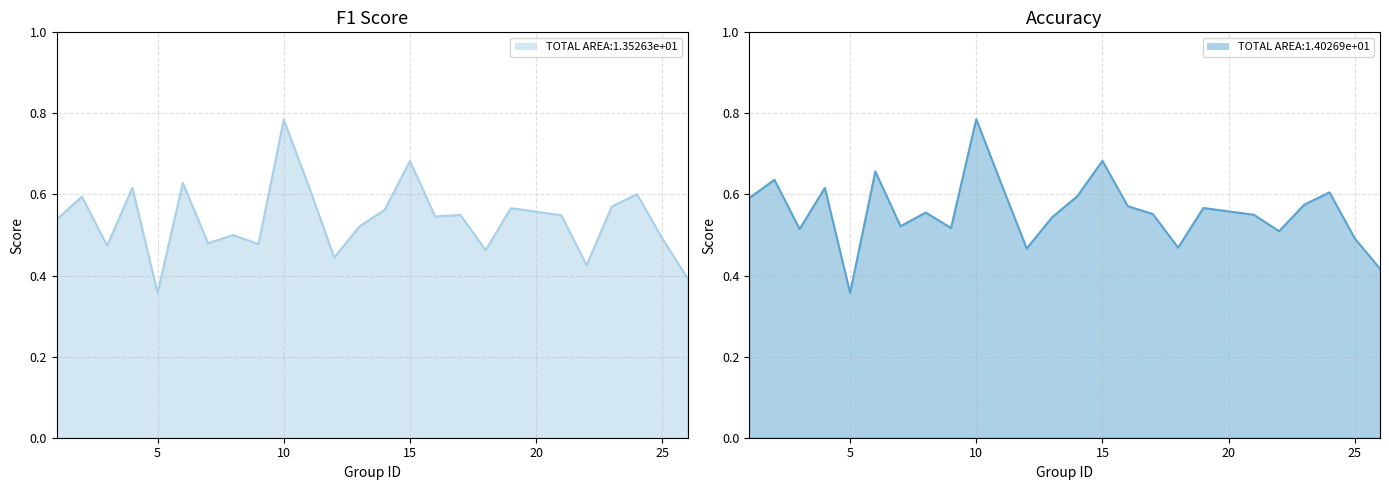

How many data points does each series have?

25